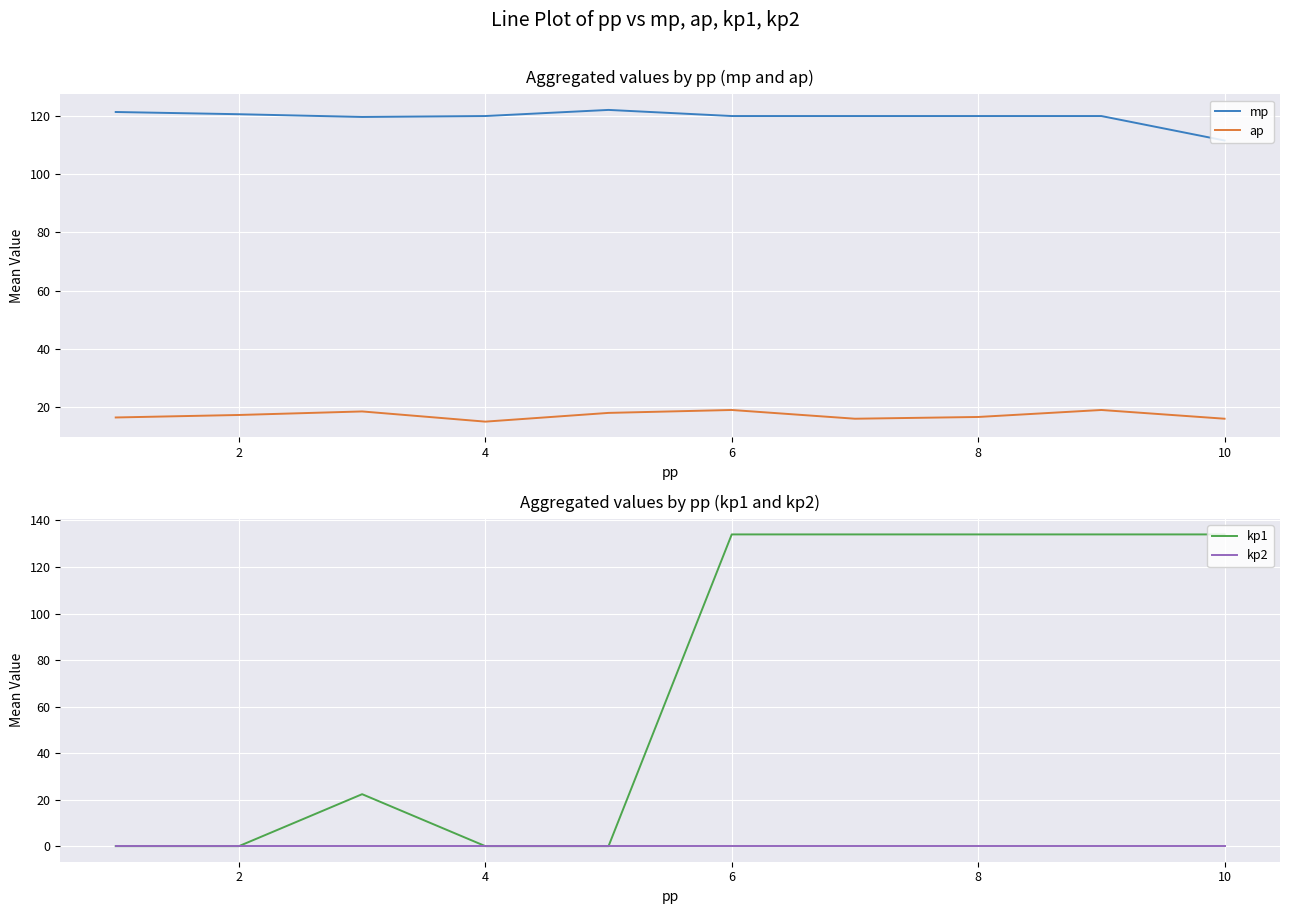

Is it true that ap equals 26.9 at 8?

False